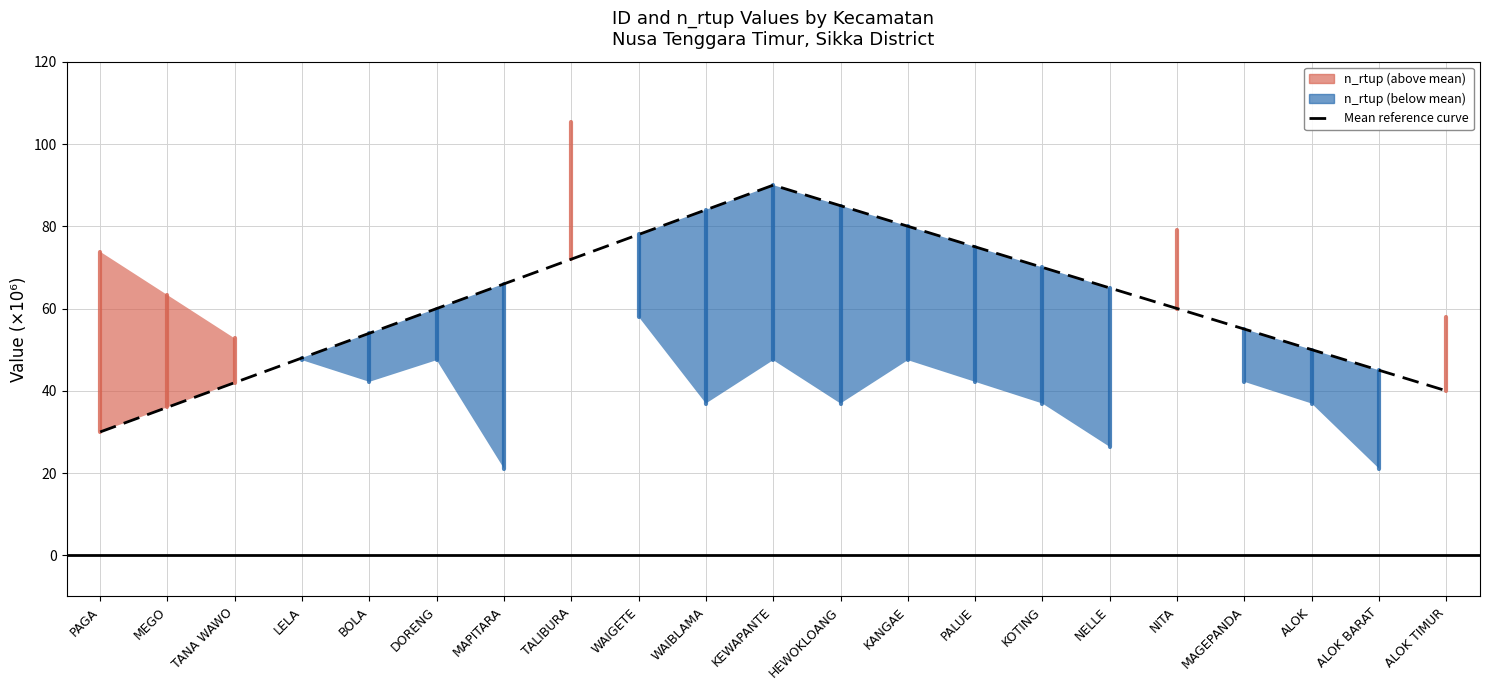

The value at LELA is 48. True or false?

True